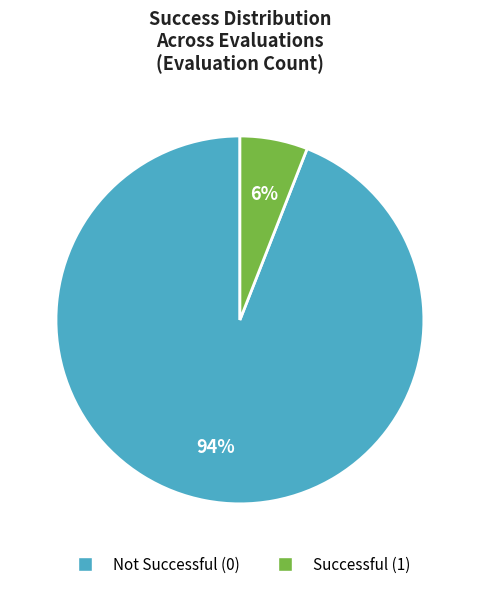

To the nearest percent, what percentage of the pie is Successful (1)?

6%